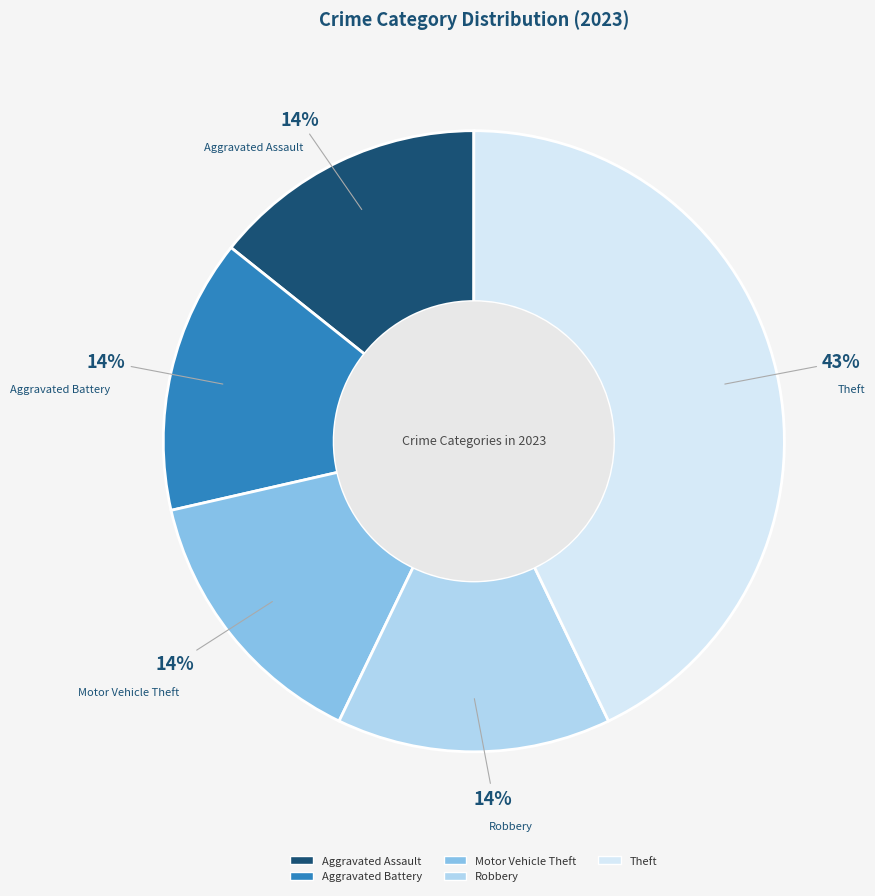

To the nearest percent, what is the average slice percentage?

20%